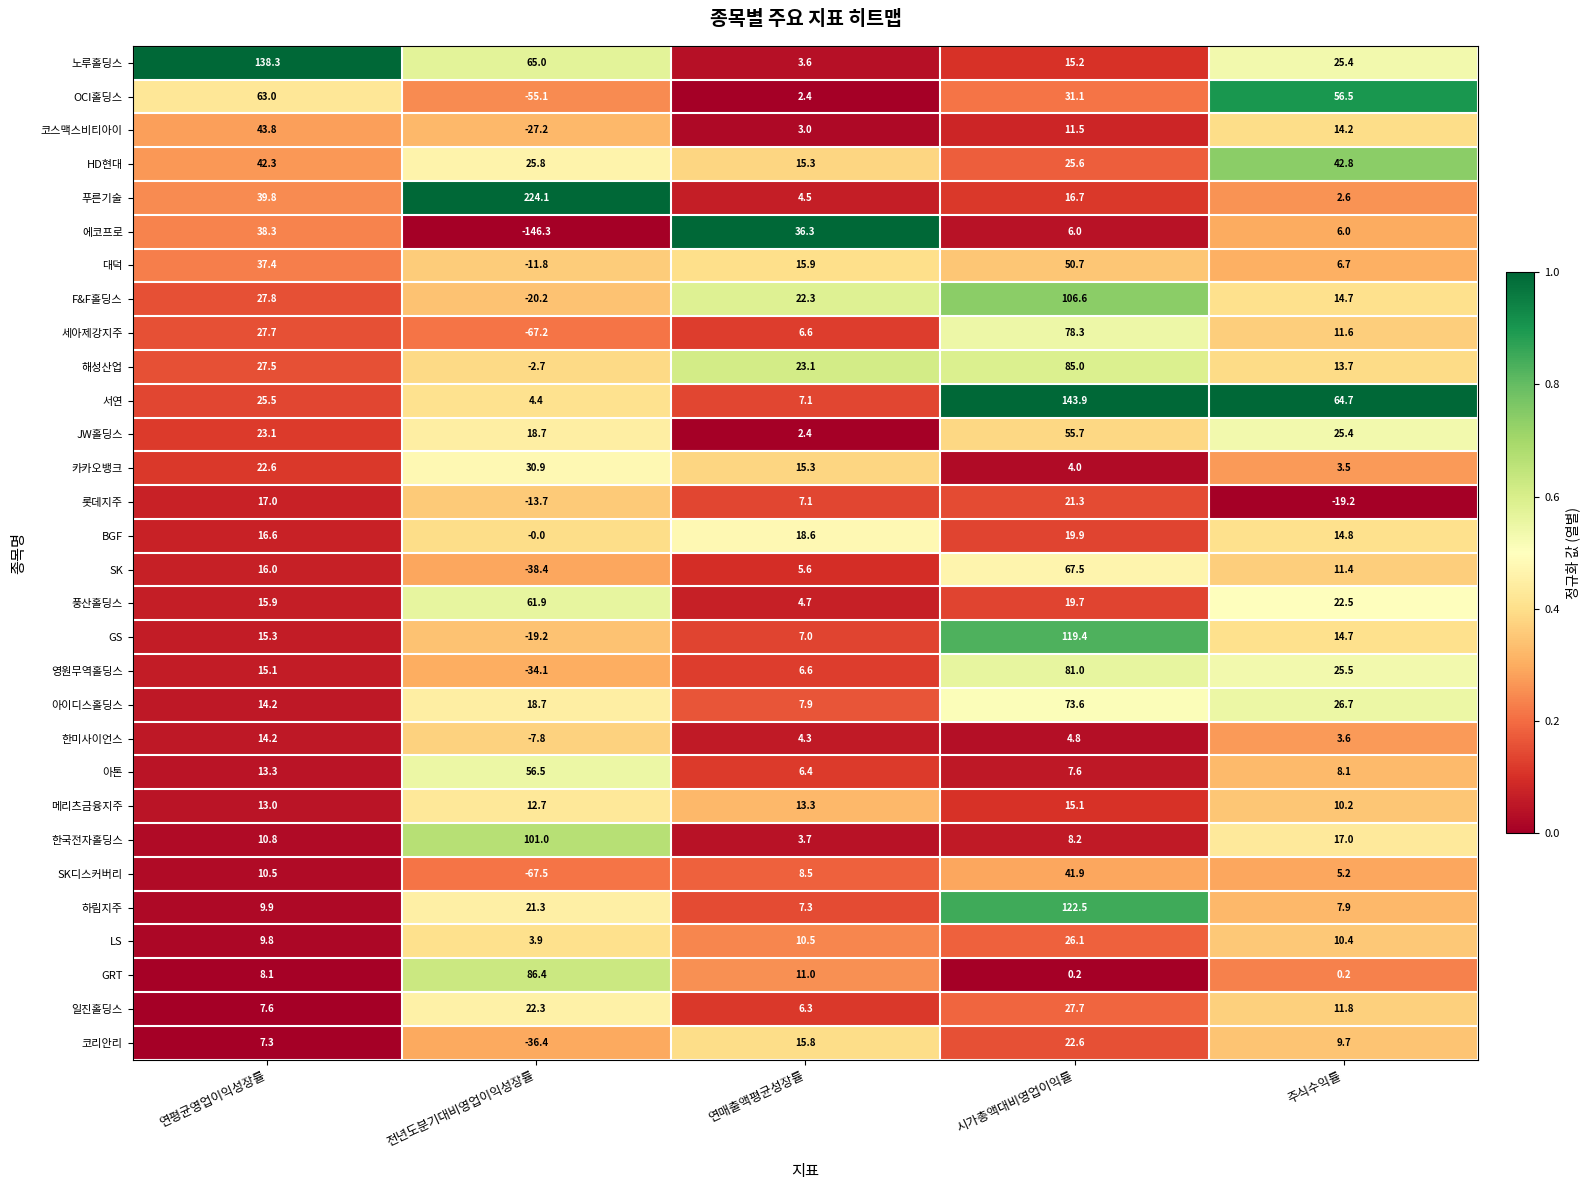

At which label is 카카오뱅크 closest to 17?

연매출액평균성장률